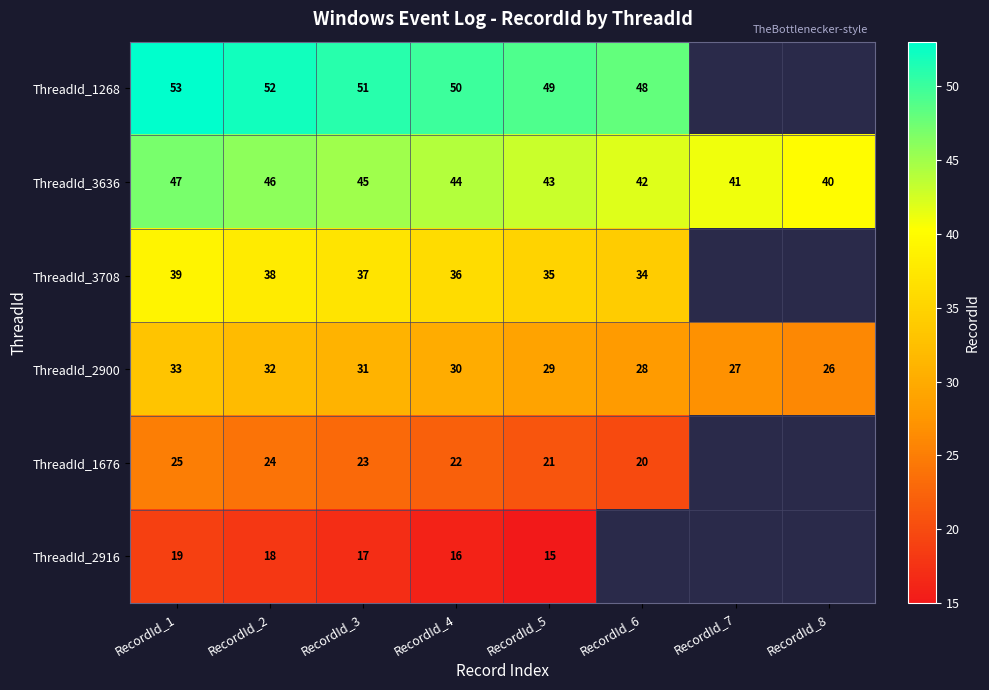

Count the ThreadId_2900 values in the range 28 to 32.

5